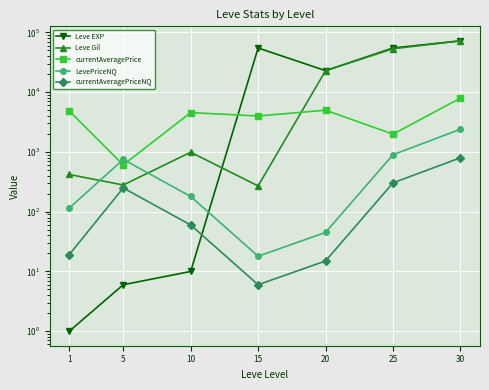

How many interior local valleys does the LevePriceNQ series have?

1